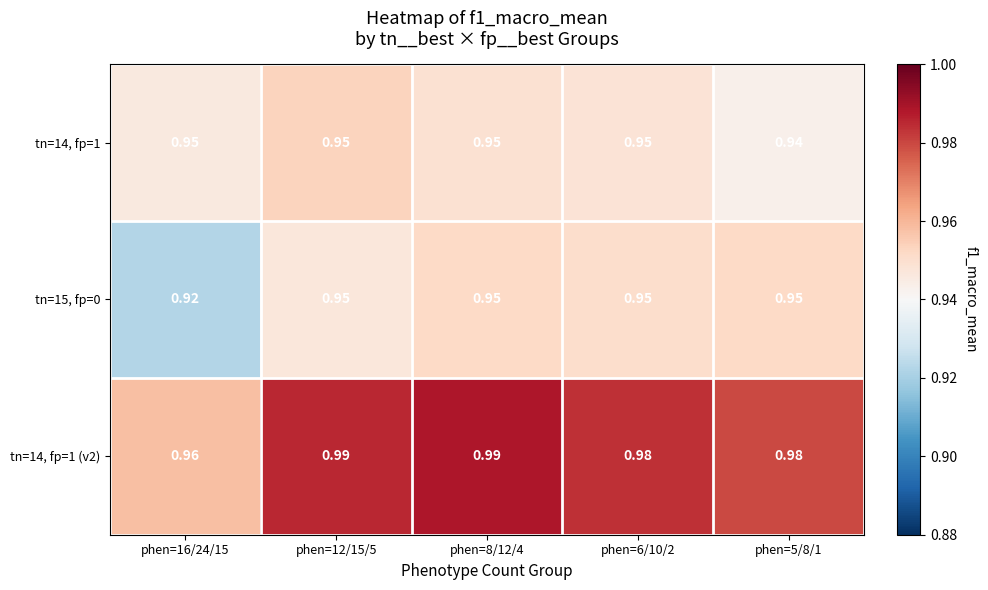

What is the total value across all series at phen=6/10/2?

2.9